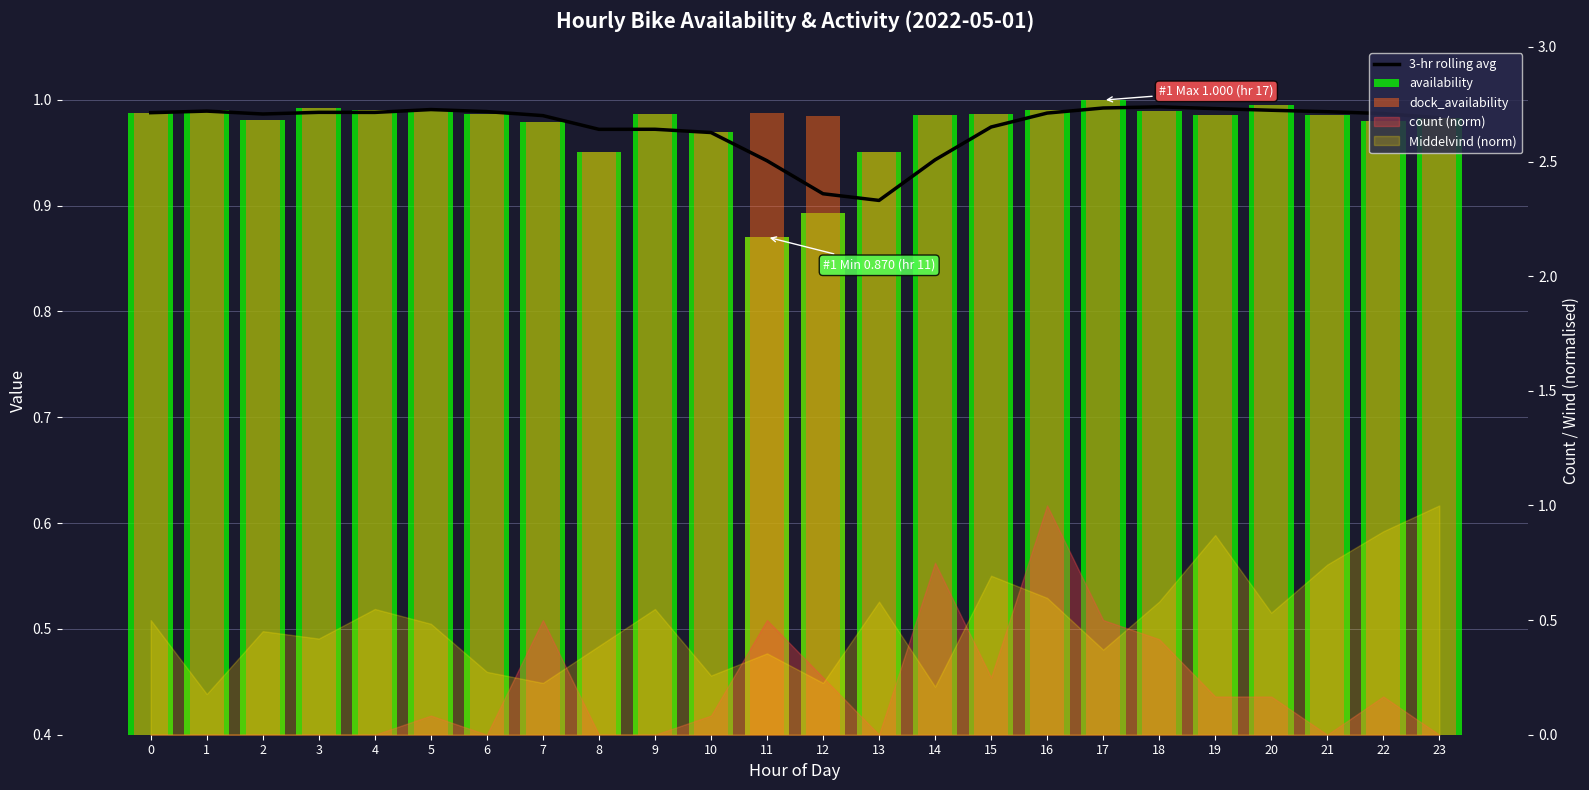

Which has a higher value, 9 or 20?

20